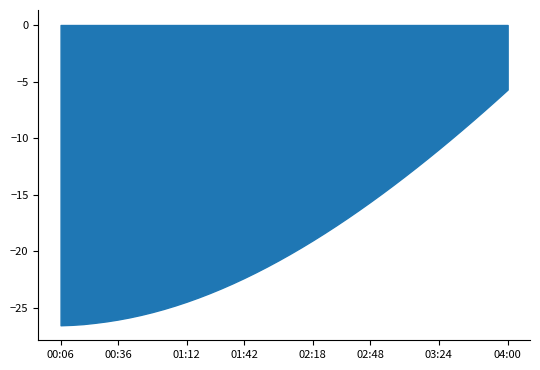

What is the greatest value displayed?

-5.7